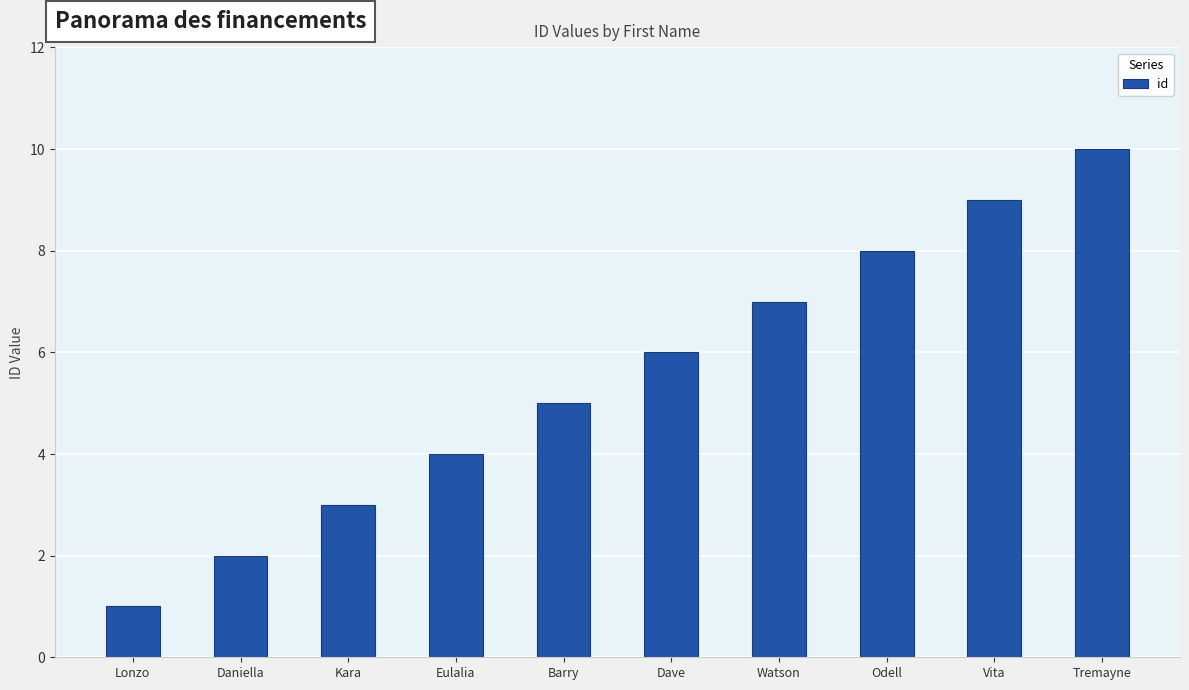

The chart shows a value of 9 at Vita. True or false?

True